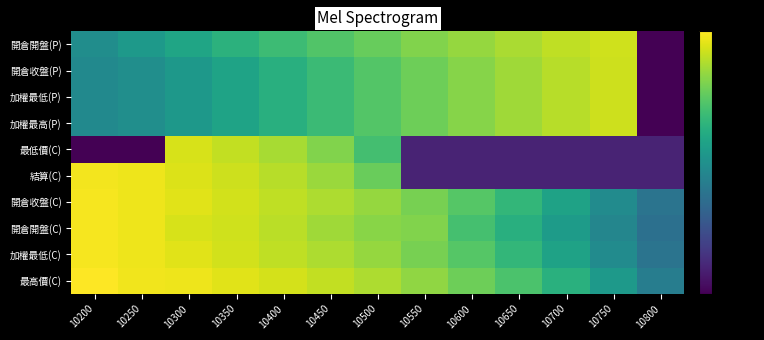

Between 10400 and 10650, which series saw the biggest shift?

結算(C)